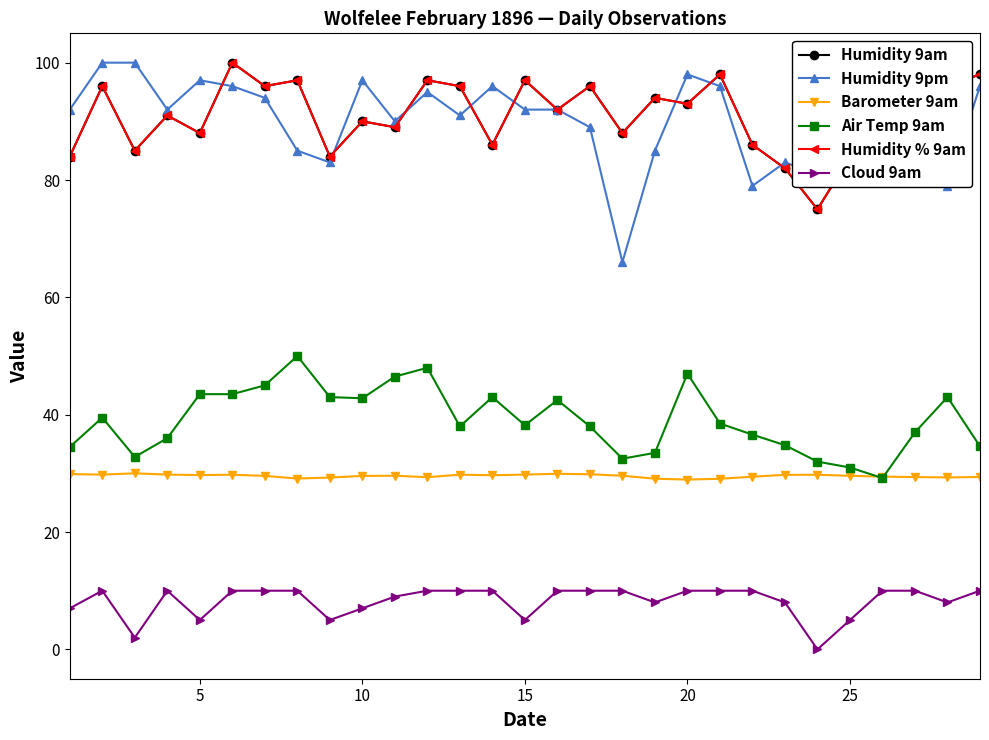

How many intersections are there between Humidity % 9am and Humidity 9pm?

9